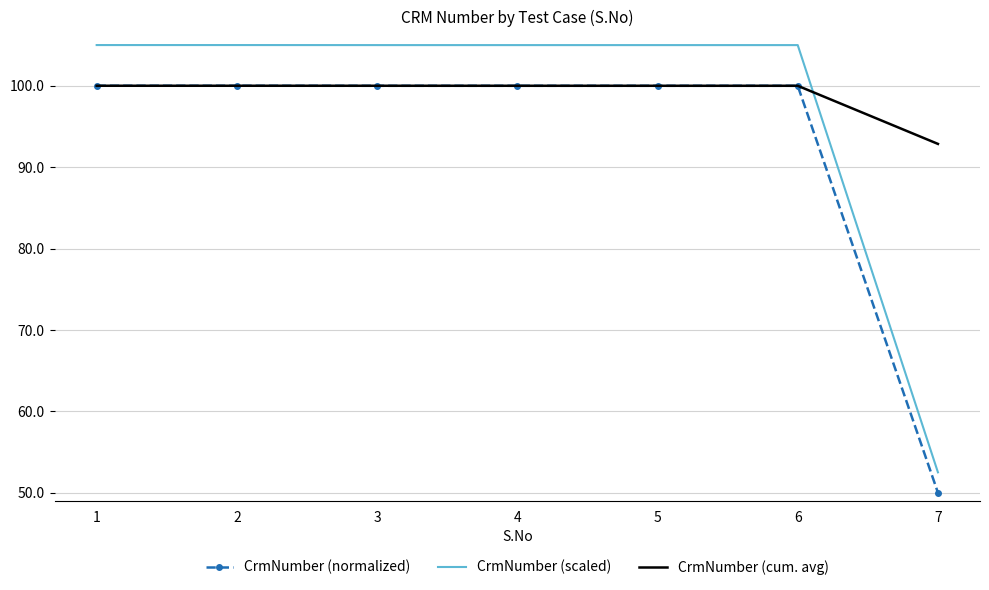

Which series changed the most between 1 and 7?

CrmNumber (scaled)